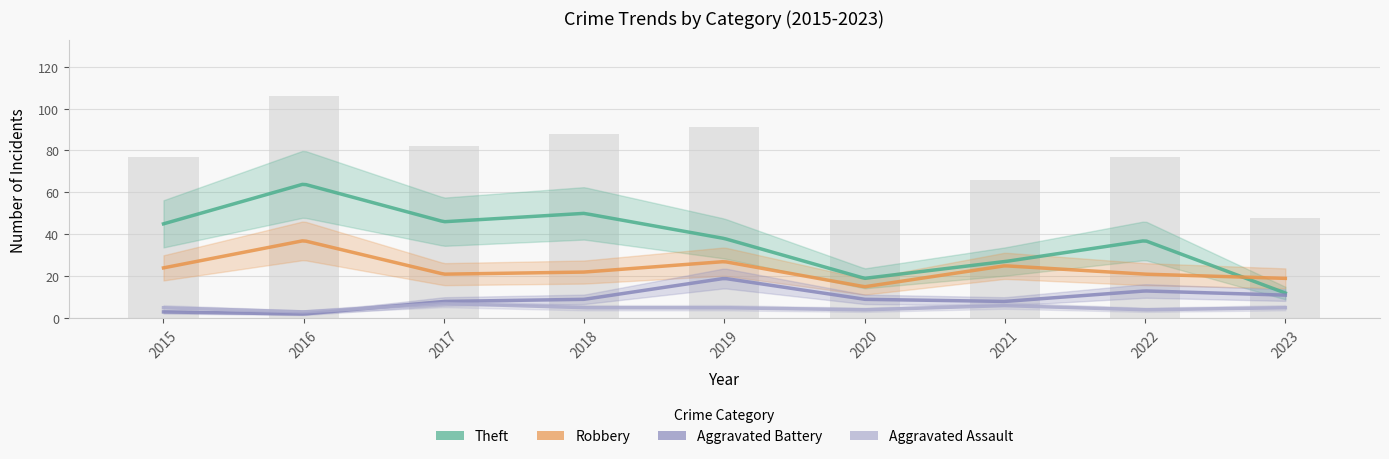

What is the value of the Robbery bar at the 1st from the left?

24